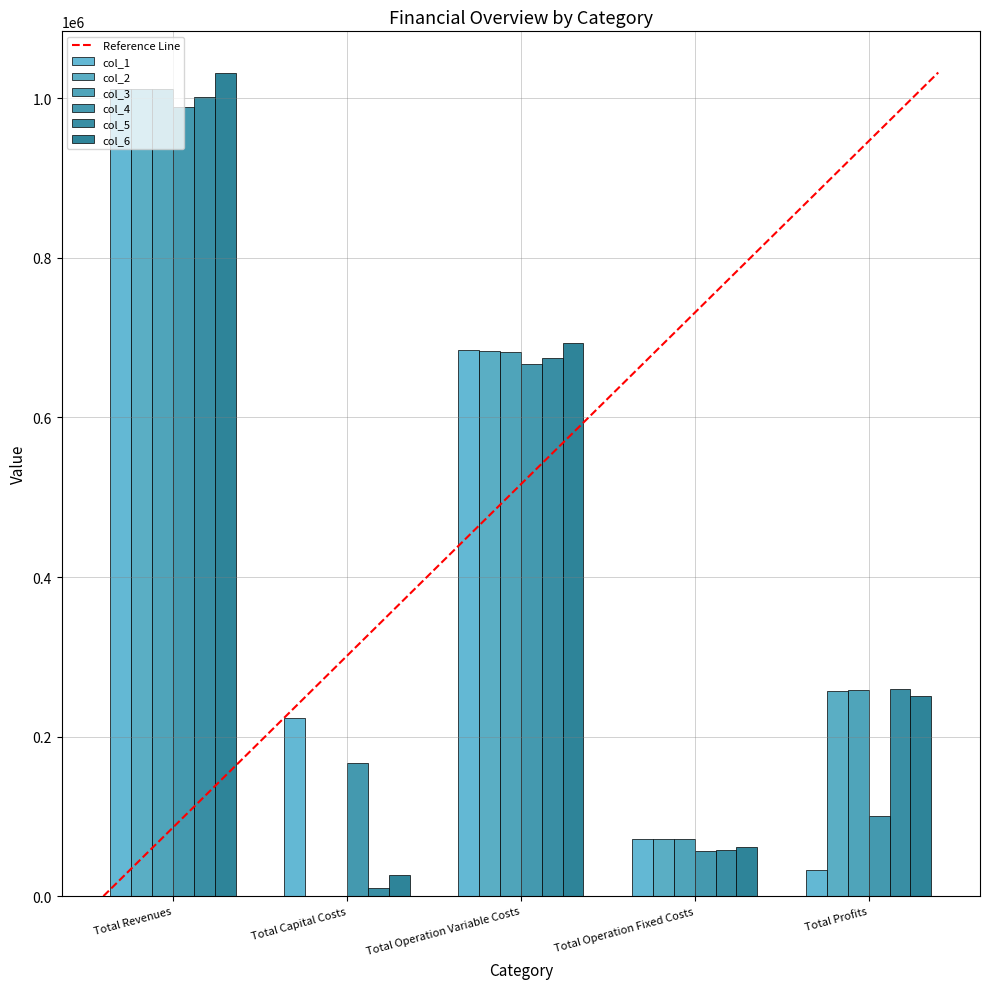

Is it true that col_2 equals 114206.0 at Total Operation Fixed Costs?

False